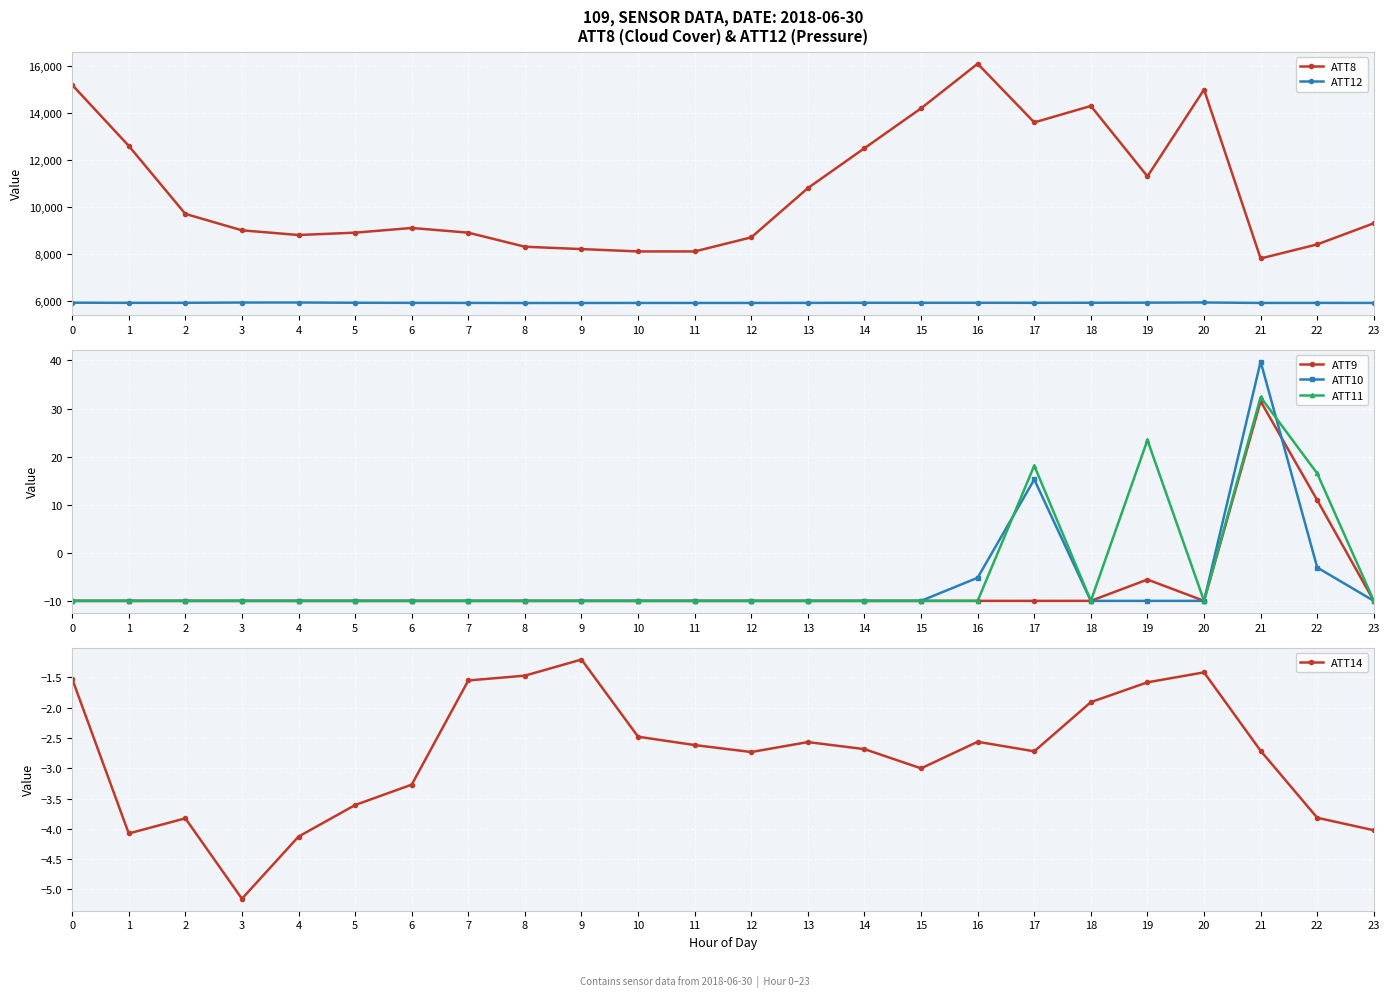

How many series are shown in this chart?

6